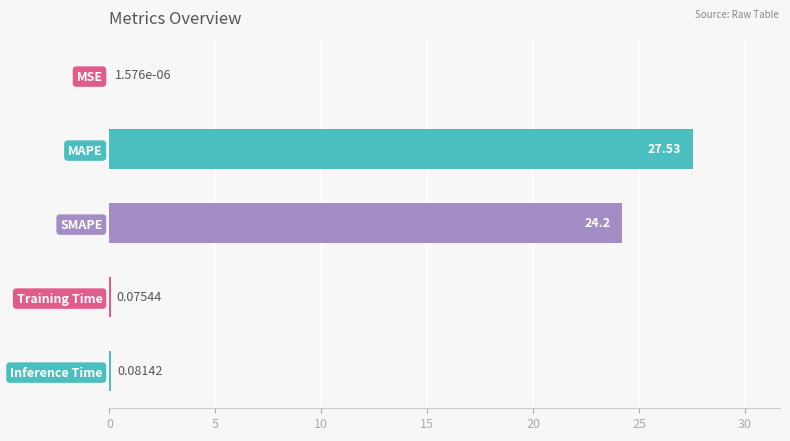

What is the sum of all values?

51.9